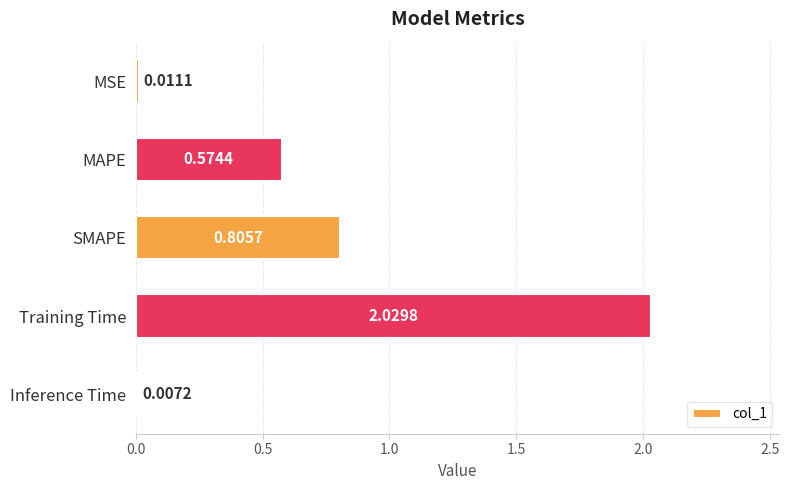

Which category has the highest value across all series?

Training Time